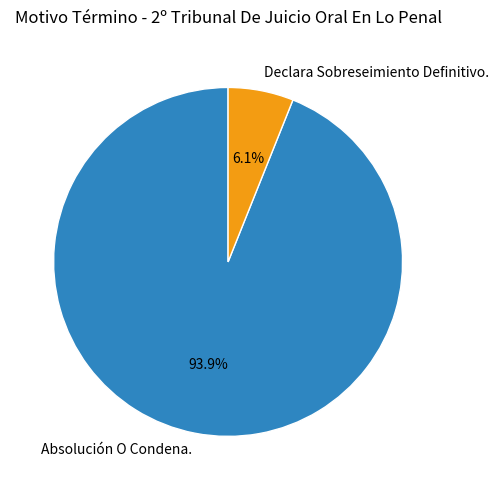

Rank the categories by value from lowest to highest.

Declara Sobreseimiento Definitivo., Absolución O Condena.